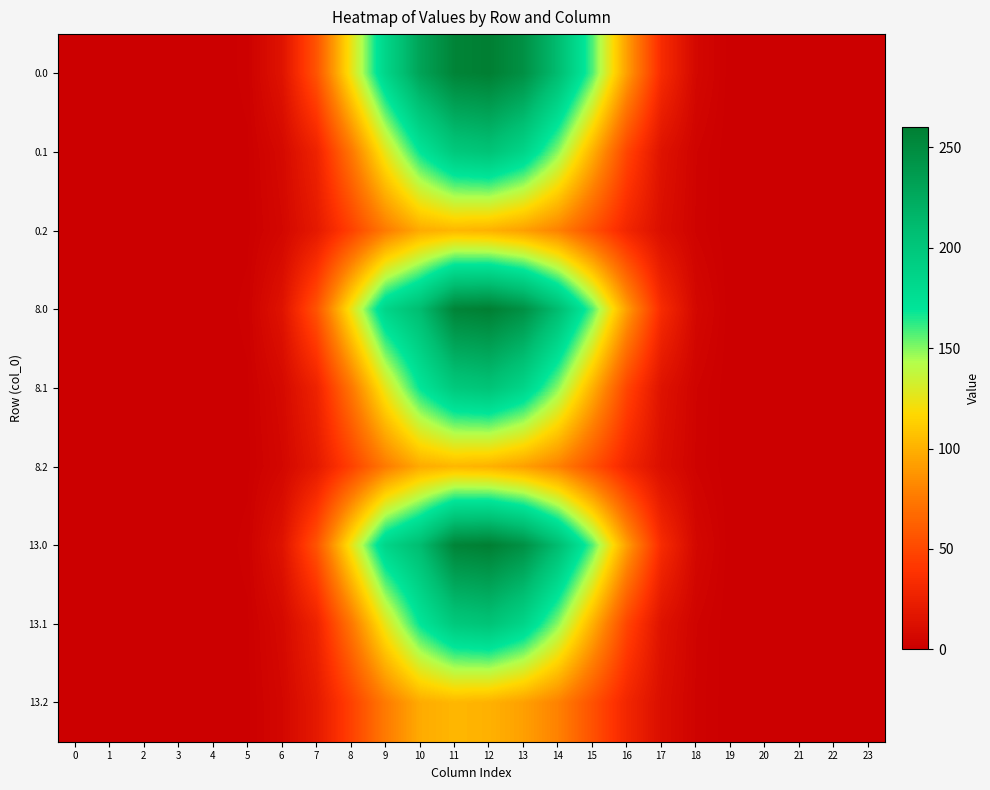

What is the total value across all series at 16?

508.7